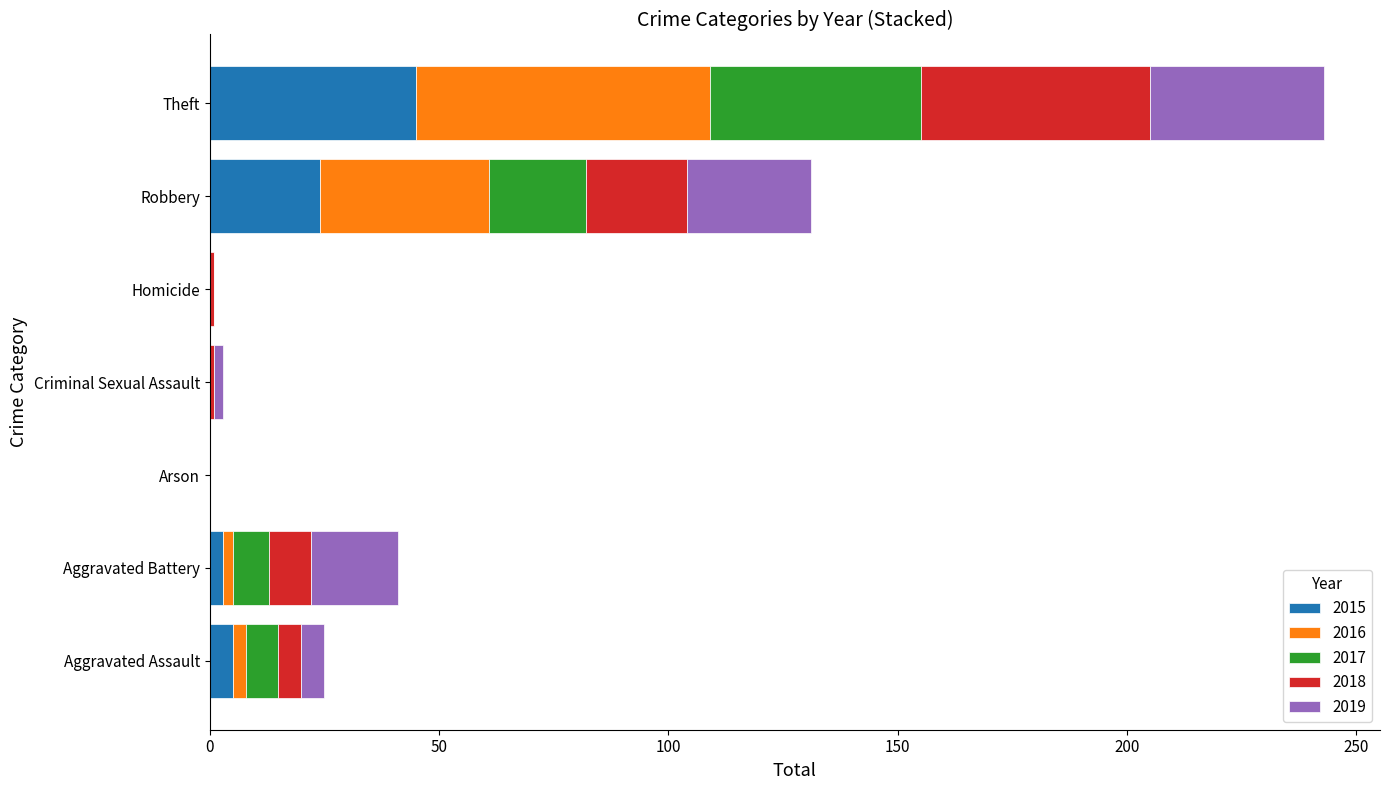

At which category is the sum across all series the highest?

Theft